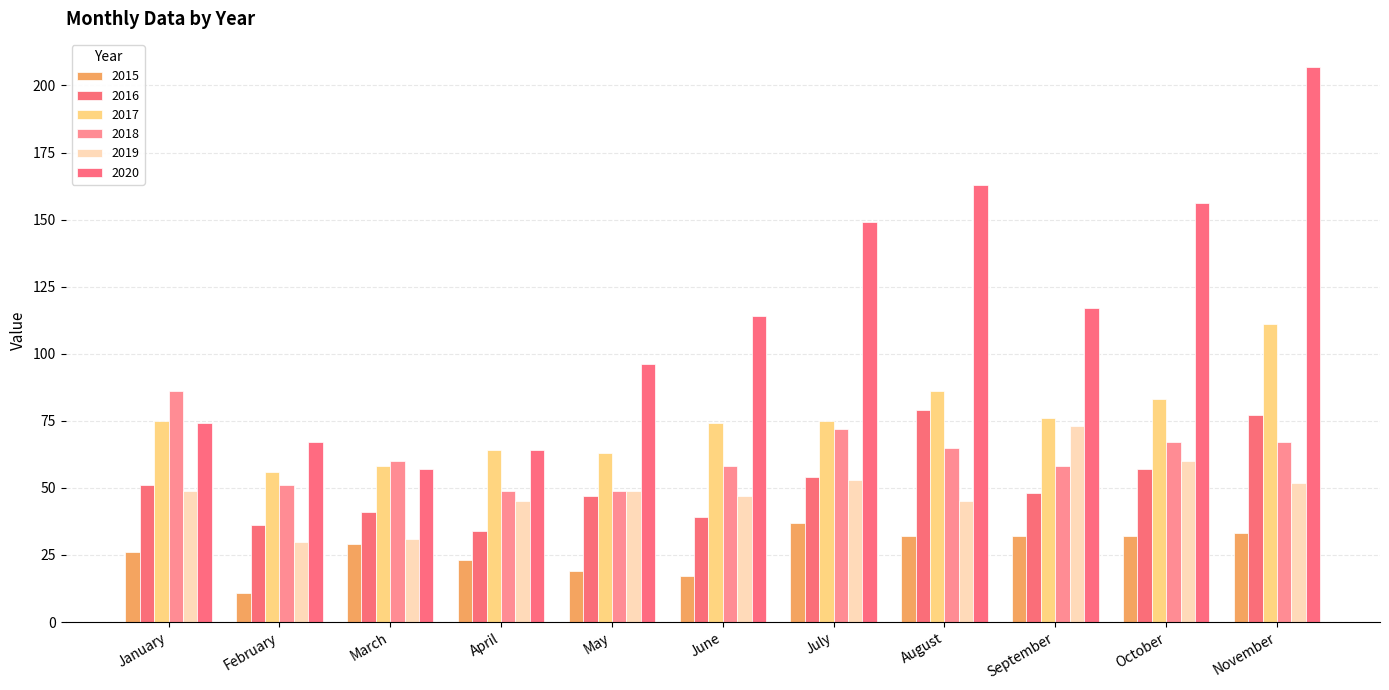

Reading left to right, what are all the values shown in this chart?

2015: January=26	February=11	March=29	April=23	May=19	June=17	July=37	August=32	September=32	October=32	November=33
2016: January=51	February=36	March=41	April=34	May=47	June=39	July=54	August=79	September=48	October=57	November=77
2017: January=75	February=56	March=58	April=64	May=63	June=74	July=75	August=86	September=76	October=83	November=111
2018: January=86	February=51	March=60	April=49	May=49	June=58	July=72	August=65	September=58	October=67	November=67
2019: January=49	February=30	March=31	April=45	May=49	June=47	July=53	August=45	September=73	October=60	November=52
2020: January=74	February=67	March=57	April=64	May=96	June=114	July=149	August=163	September=117	October=156	November=207